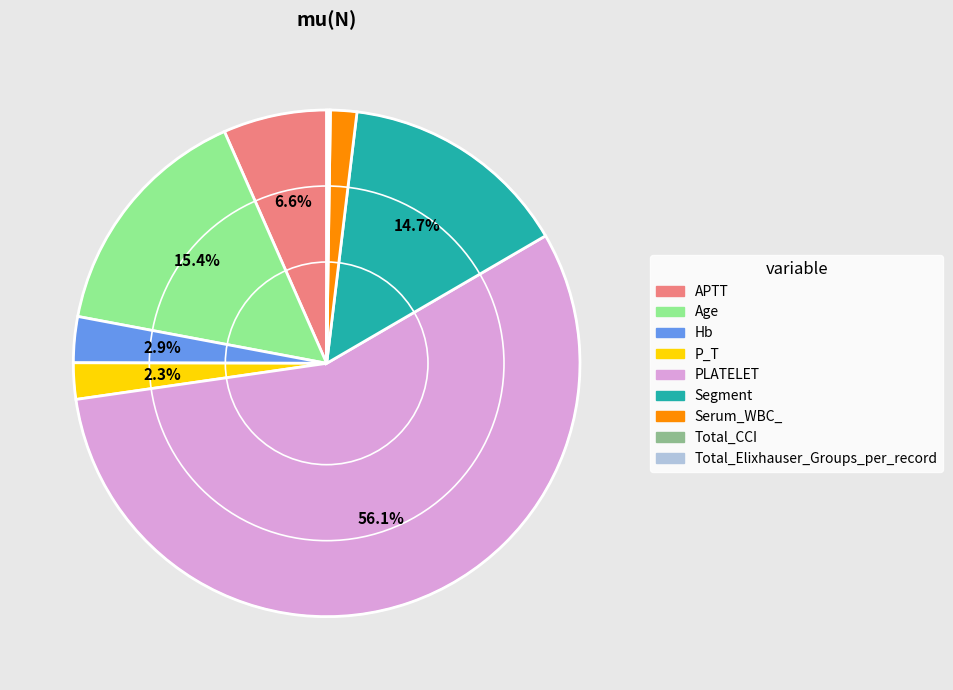

Between PLATELET and APTT, which is larger?

PLATELET